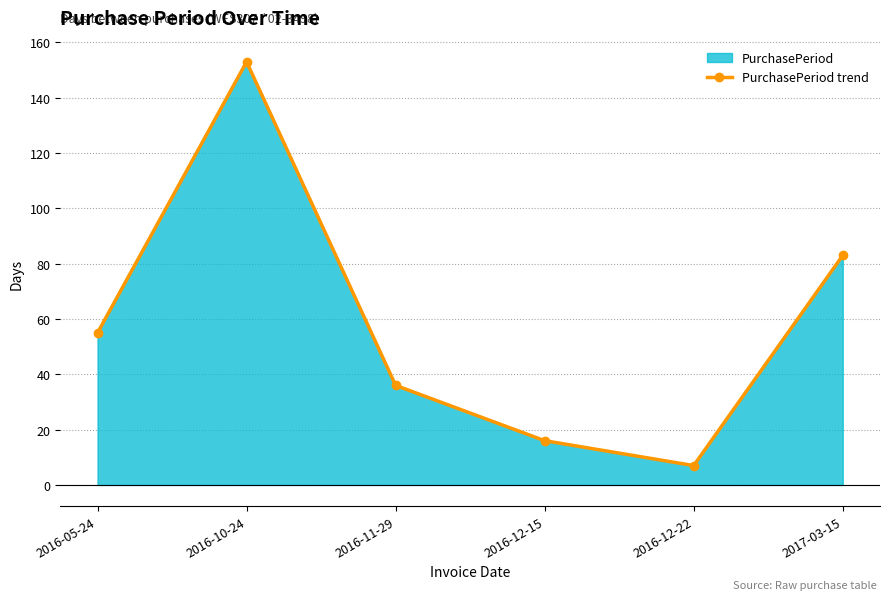

Rank the categories by value from lowest to highest.

2016-12-22, 2016-12-15, 2016-11-29, 2016-05-24, 2017-03-15, 2016-10-24